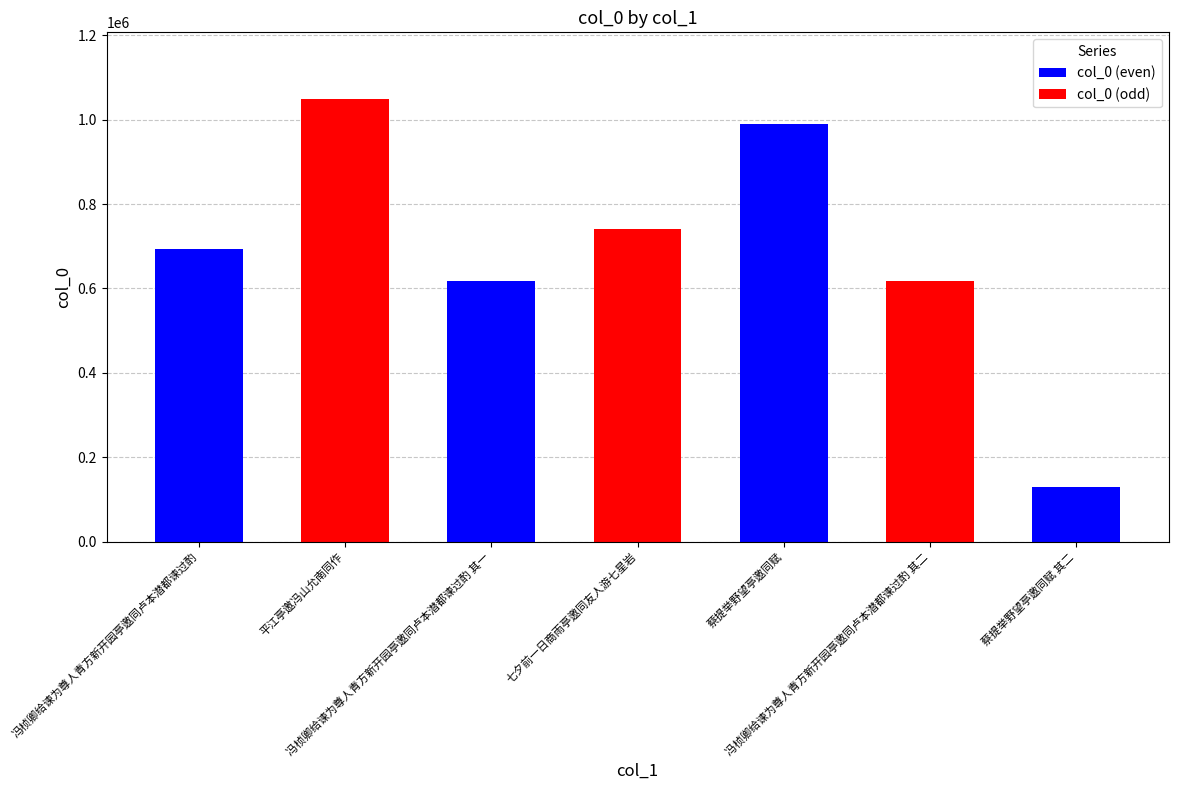

What is the maximum value shown in the chart?

1049702